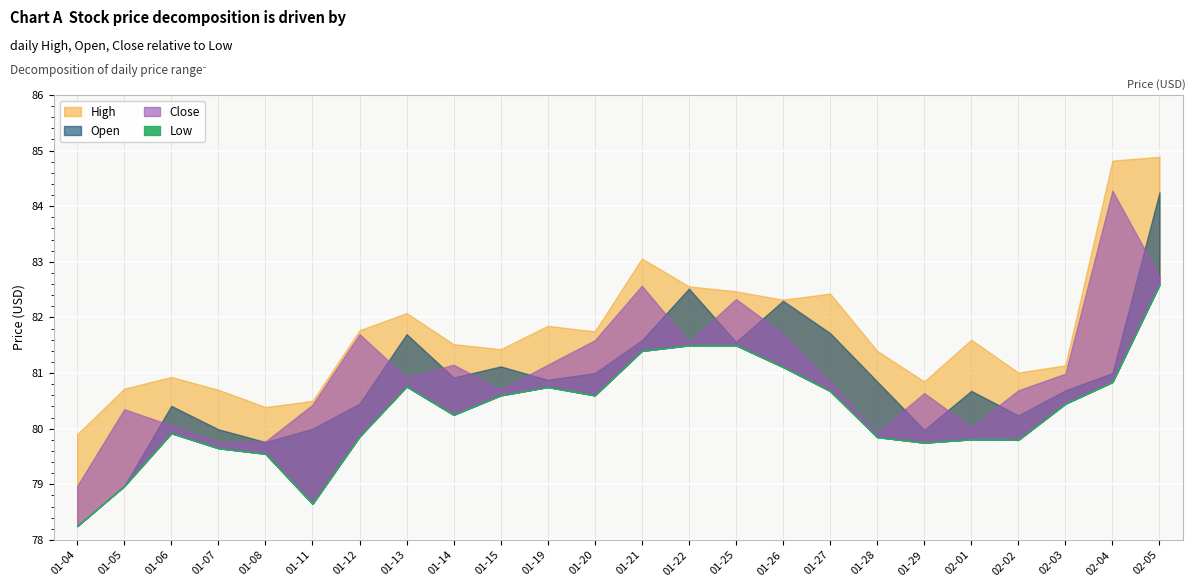

Reading left to right, list all the values displayed in this chart.

High: 79.9	80.7	80.9	80.7	80.4	80.5	81.8	82.1	81.5	81.4	81.8	81.8	83.1	82.6	82.5	82.3	82.4	81.4	80.8	81.6	81.0	81.1	84.8	84.9
Open: 78.2	79.0	80.4	80.0	79.8	80.0	80.5	81.7	80.9	81.1	80.9	81.0	81.6	82.5	81.6	82.3	81.7	80.8	80.0	80.7	80.2	80.7	81.0	84.2
Close: 79.0	80.3	80.1	79.8	79.8	80.4	81.7	80.9	81.2	80.7	81.2	81.6	82.6	81.6	82.3	81.7	80.8	79.9	80.6	80.0	80.7	81.0	84.3	82.7
Low: 78.2	79.0	79.9	79.7	79.5	78.7	79.9	80.8	80.2	80.6	80.8	80.6	81.4	81.5	81.5	81.1	80.7	79.8	79.8	79.8	79.8	80.5	80.8	82.6